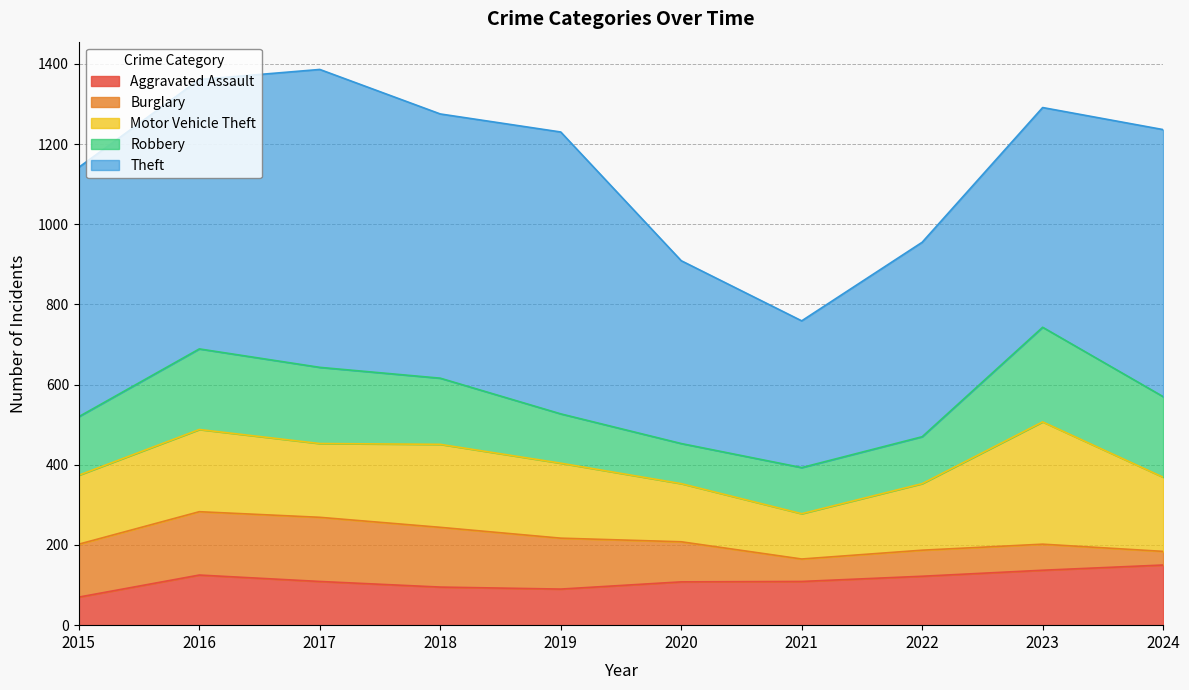

What is the approximate value of Theft at 2021, to the nearest 10?

370